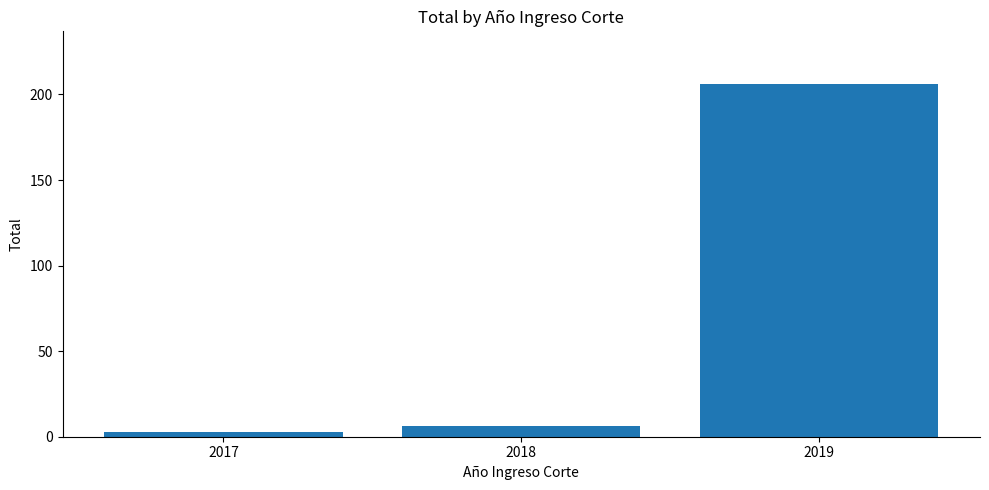

Does the chart contain stacked bars?

No